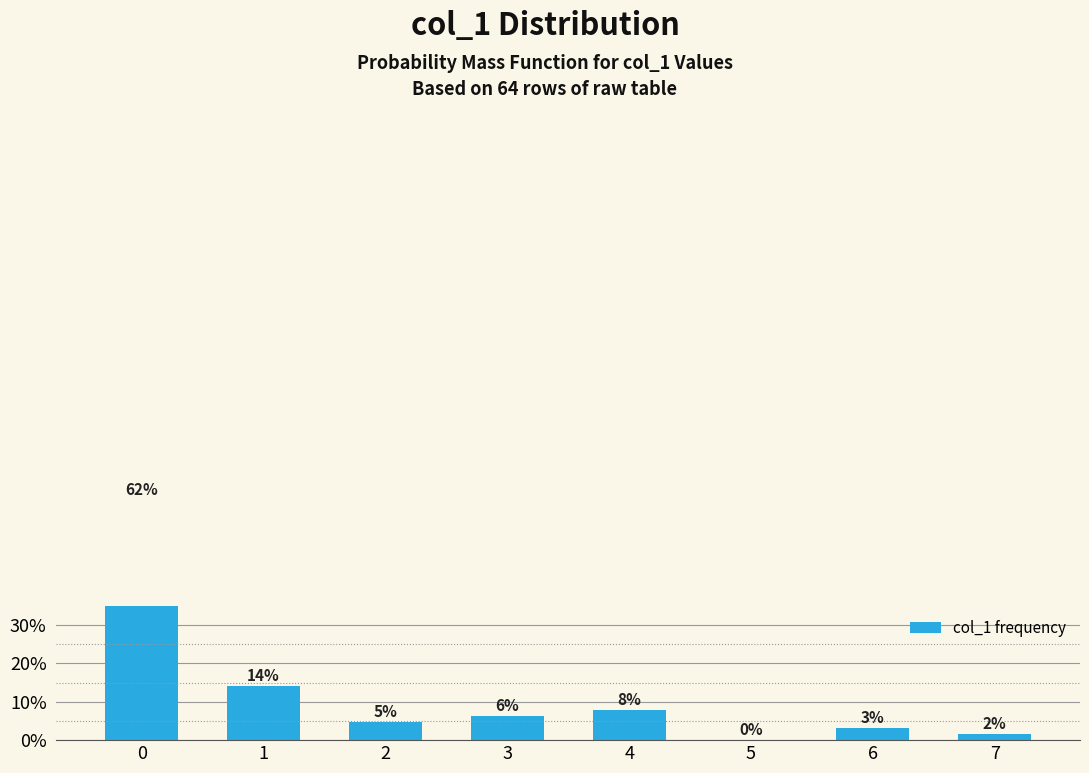

Rank the categories by value from lowest to highest.

5, 7, 6, 2, 3, 4, 1, 0